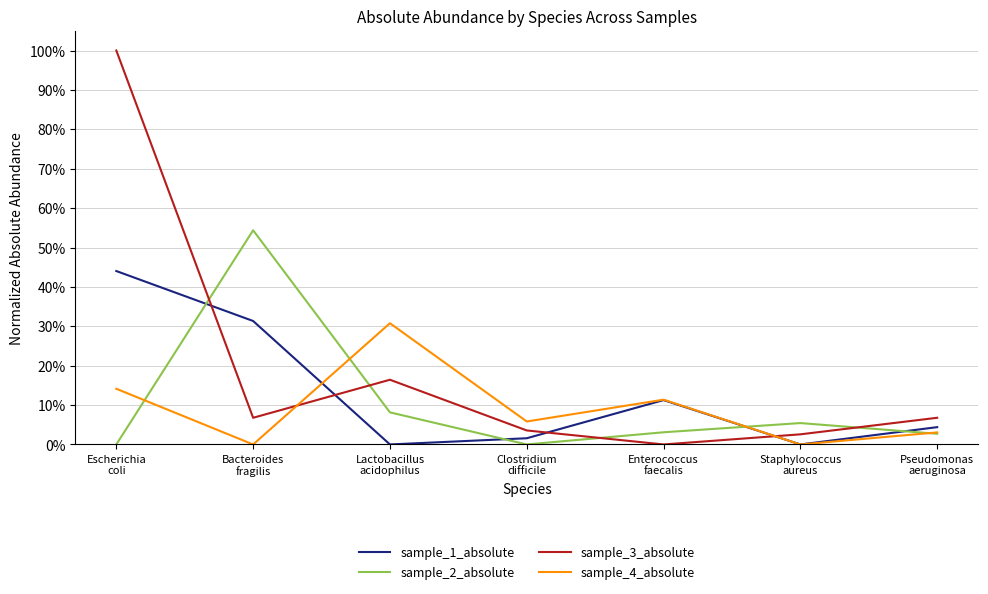

What are all the series names shown in the legend?

sample_1_absolute, sample_2_absolute, sample_3_absolute, sample_4_absolute